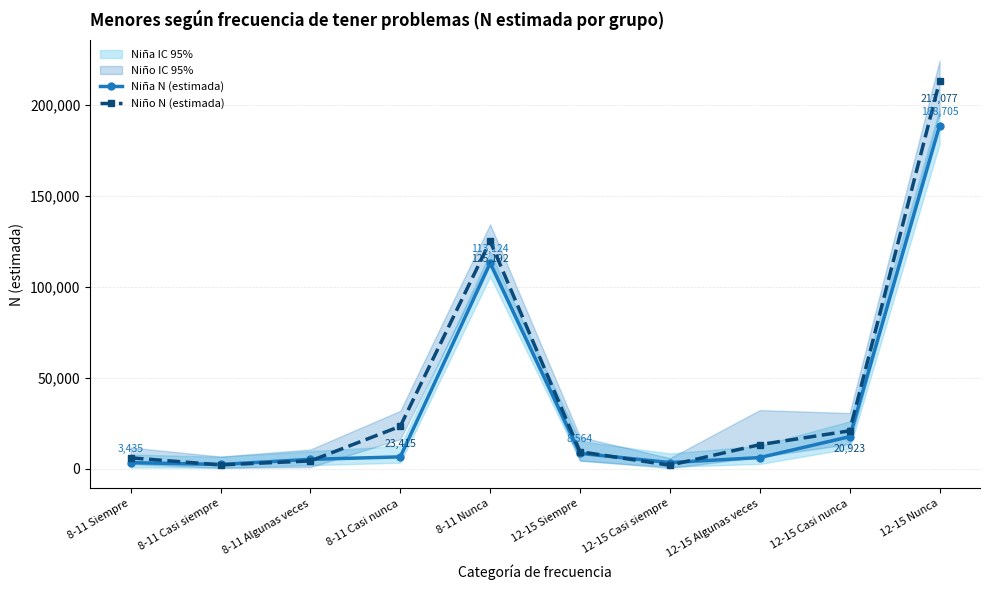

Count the number of data series in this chart.

2